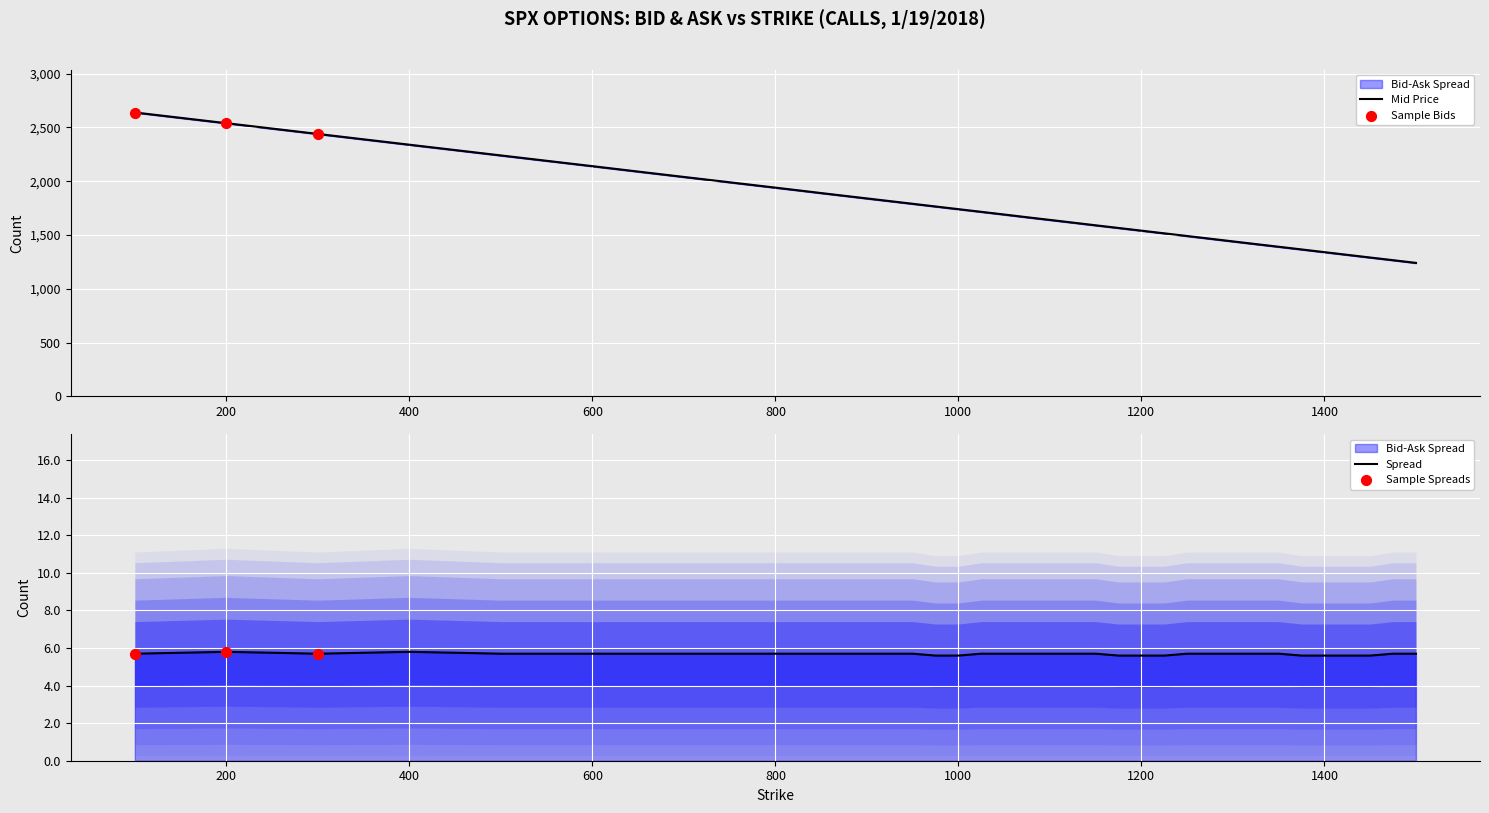

Approximately how many times larger is the value at 1000 compared to 1100?

1.1